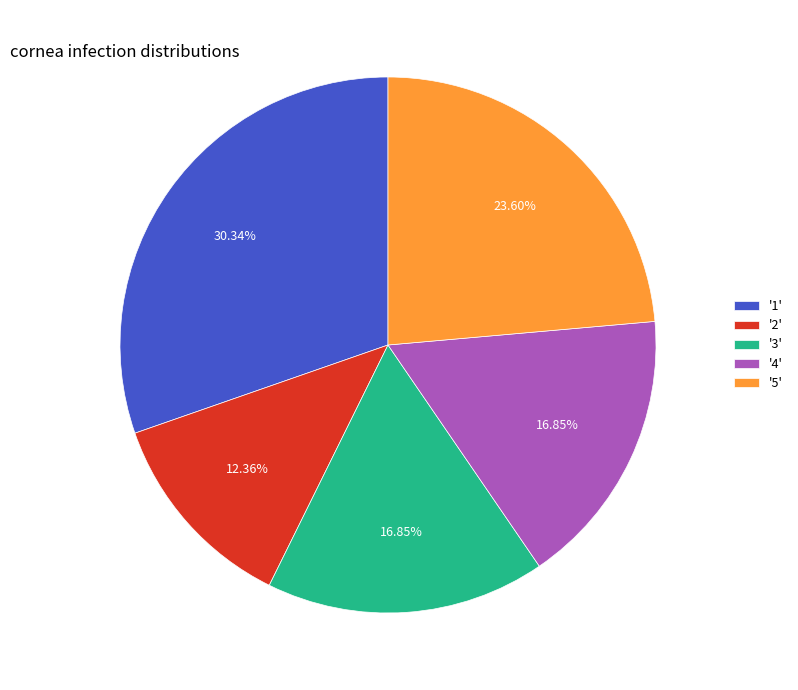

Is the sum of '4' and '3' greater than half?

No